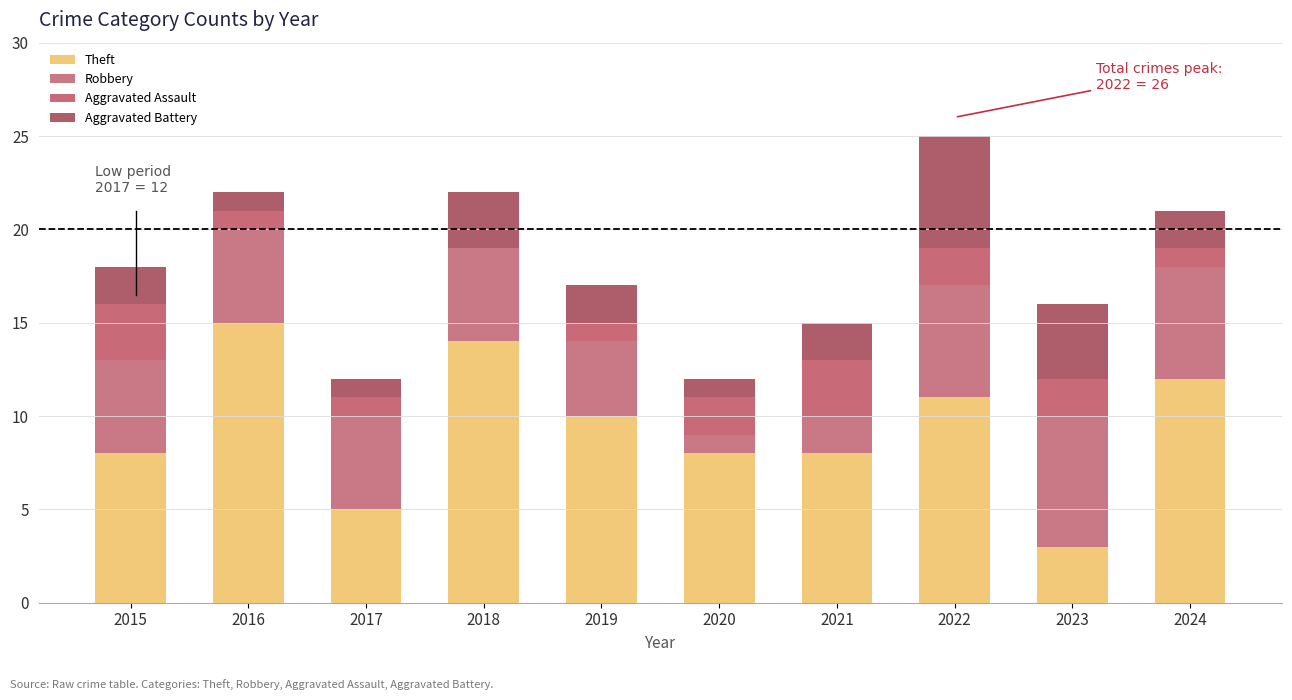

What are all the series names shown in the legend?

Theft, Robbery, Aggravated Assault, Aggravated Battery